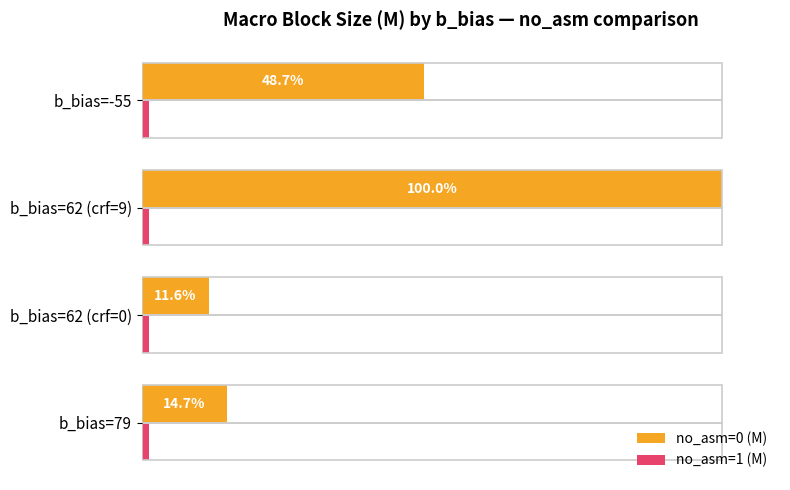

Rank the series by their maximum value, from lowest to highest.

no_asm=1 (M), no_asm=0 (M)